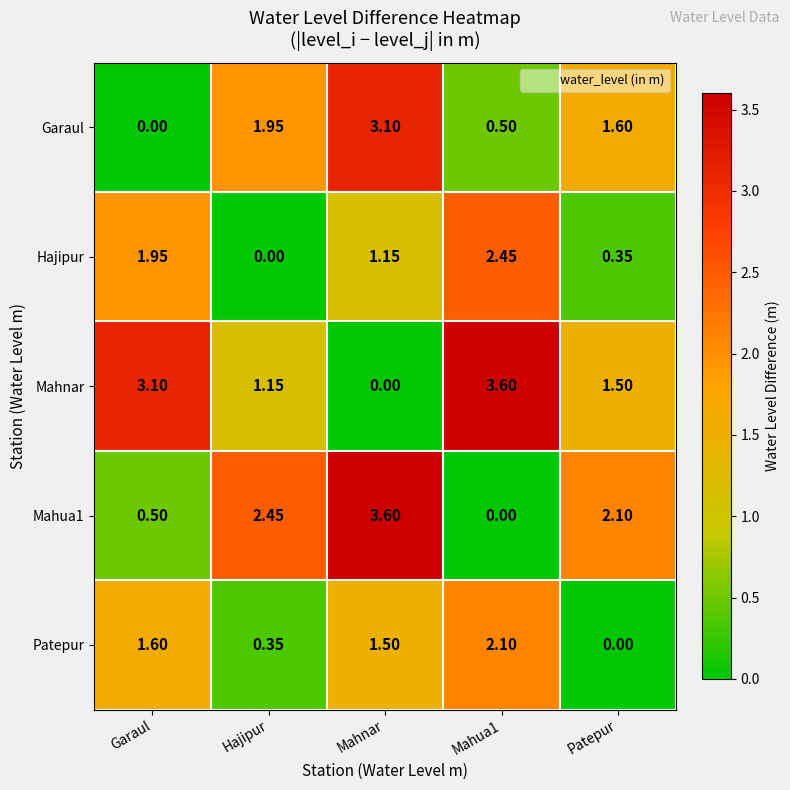

Is the value of Garaul at Garaul greater than the value of Mahnar at Hajipur?

No